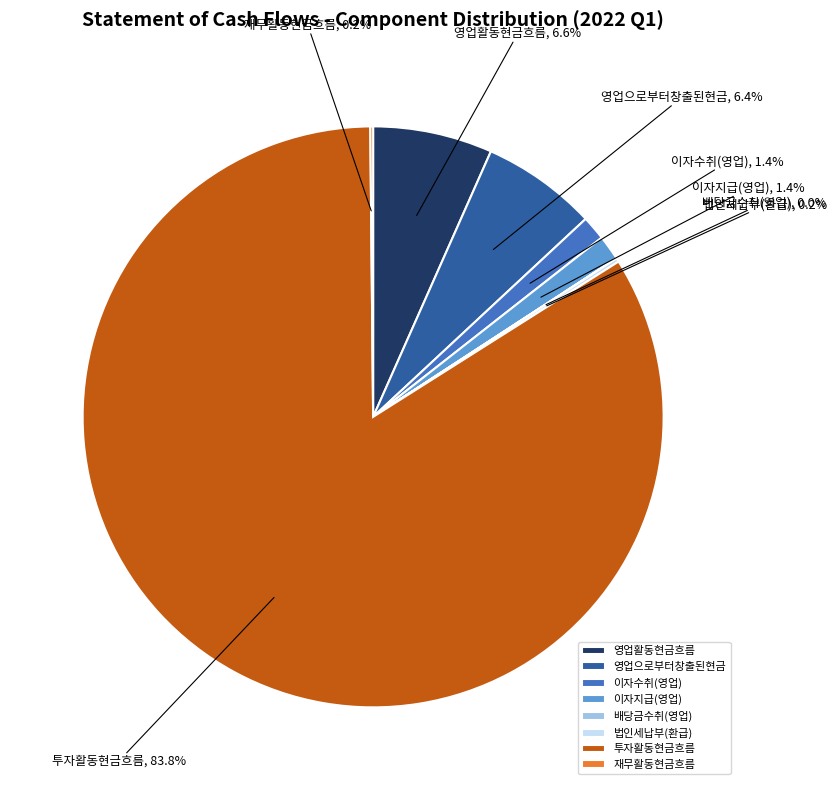

Is there any slice that represents more than half of the pie?

Yes